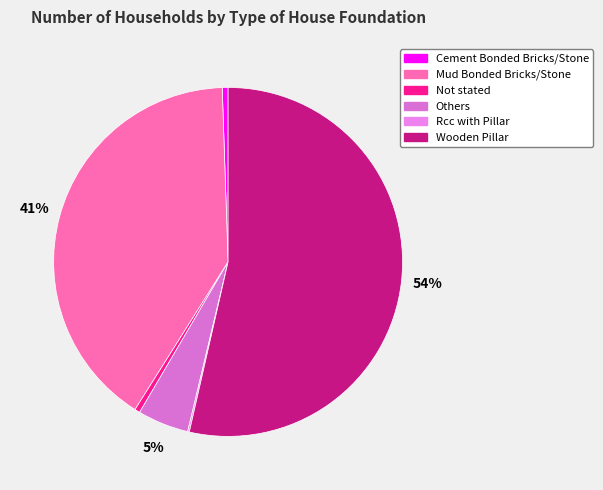

Rank the categories by value from highest to lowest.

Wooden Pillar, Mud Bonded Bricks/Stone, Others, Cement Bonded Bricks/Stone, Not stated, Rcc with Pillar